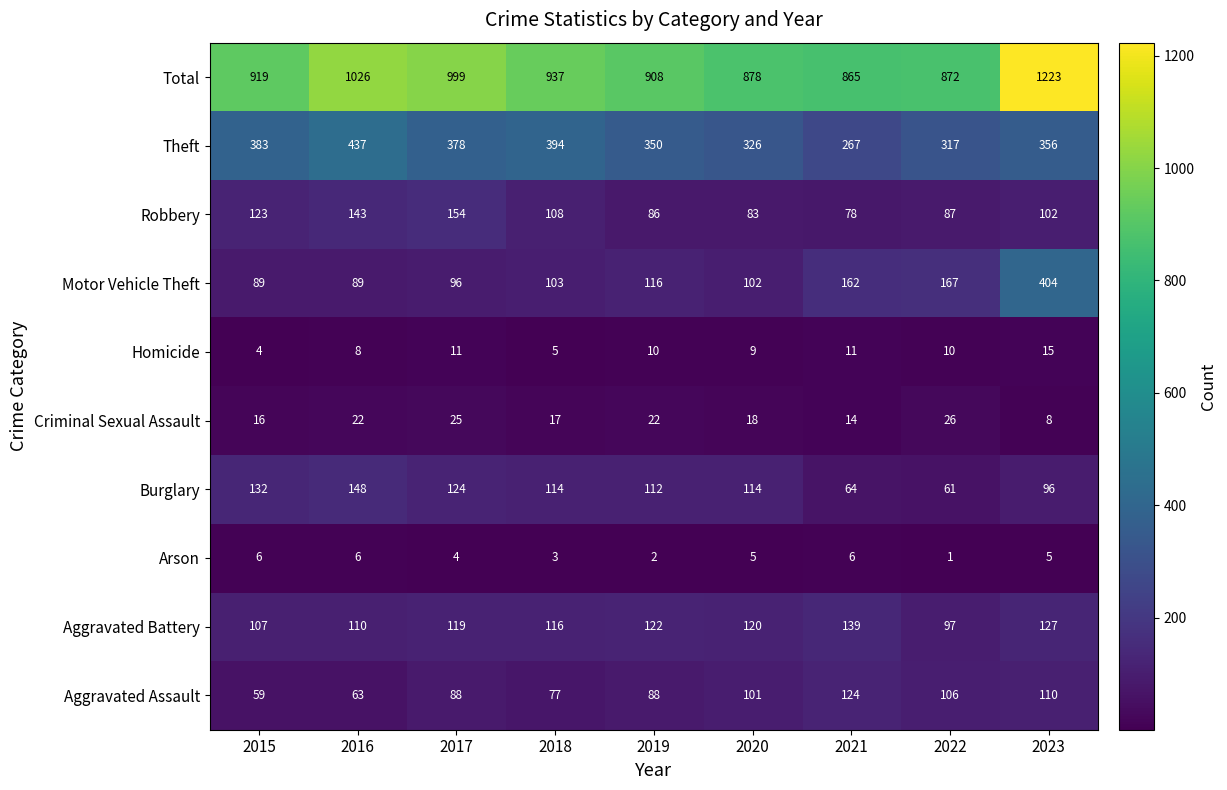

List the series in order of their peak value, highest first.

Total, Theft, Motor Vehicle Theft, Robbery, Burglary, Aggravated Battery, Aggravated Assault, Criminal Sexual Assault, Homicide, Arson